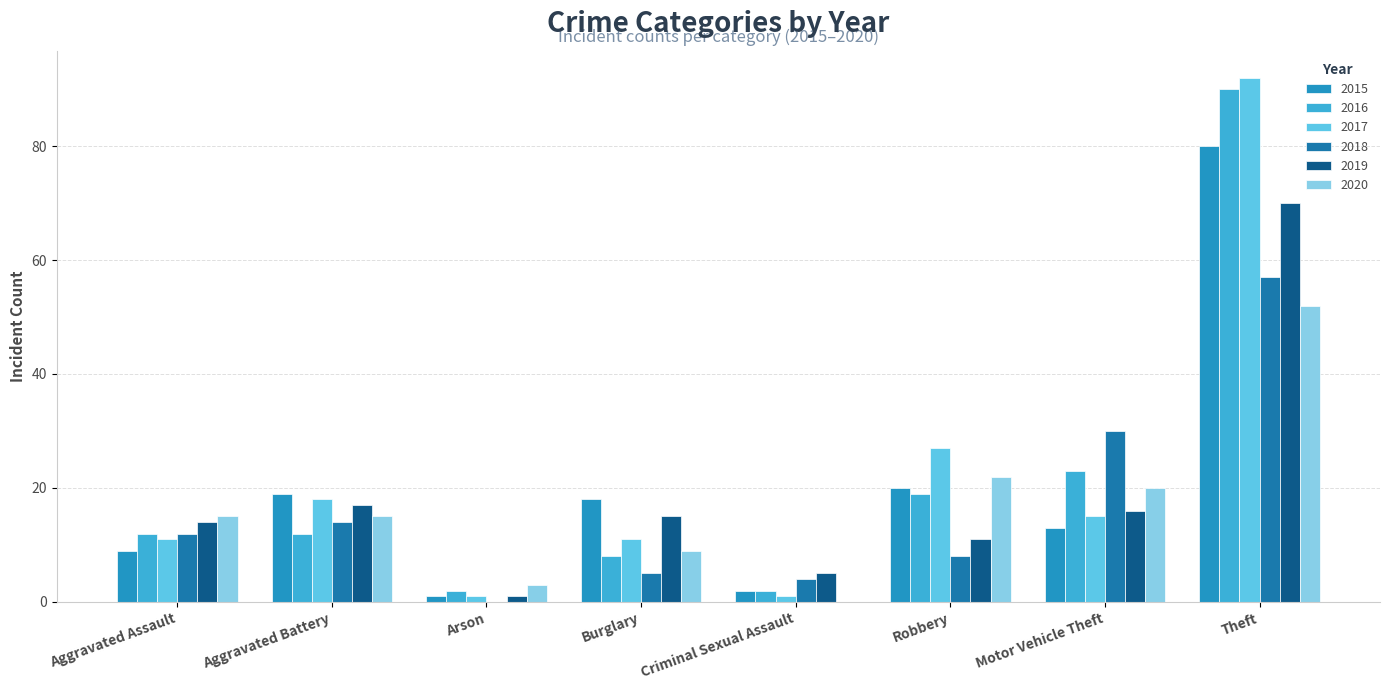

Are the bars horizontal?

No